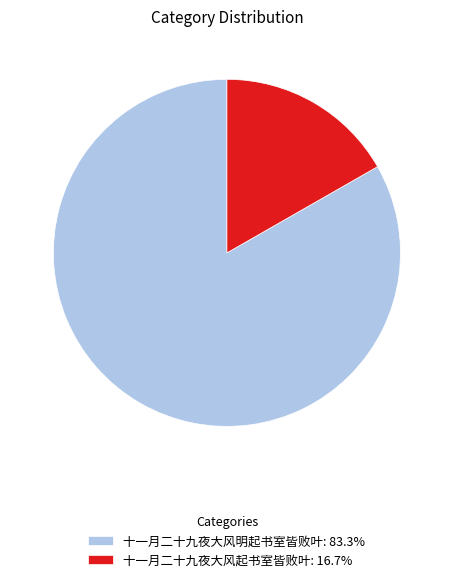

Is the sum of 十一月二十九夜大风明起书室皆败叶: 83.3% and 十一月二十九夜大风起书室皆败叶: 16.7% greater than half?

Yes